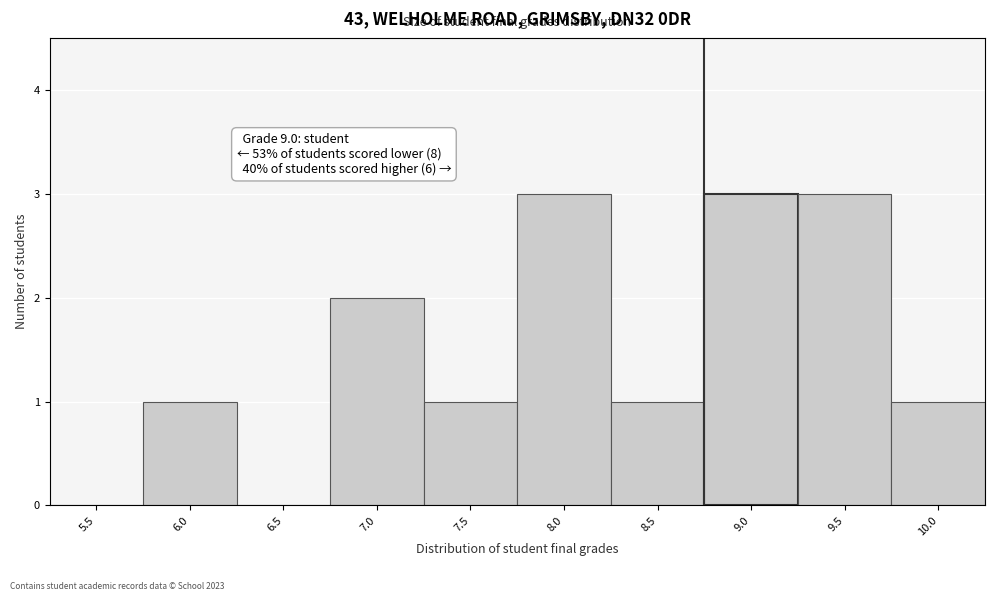

Reading left to right, list all the values displayed in this chart.

5.5=0	6.0=1	6.5=0	7.0=2	7.5=1	8.0=3	8.5=1	9.0=3	9.5=3	10.0=1